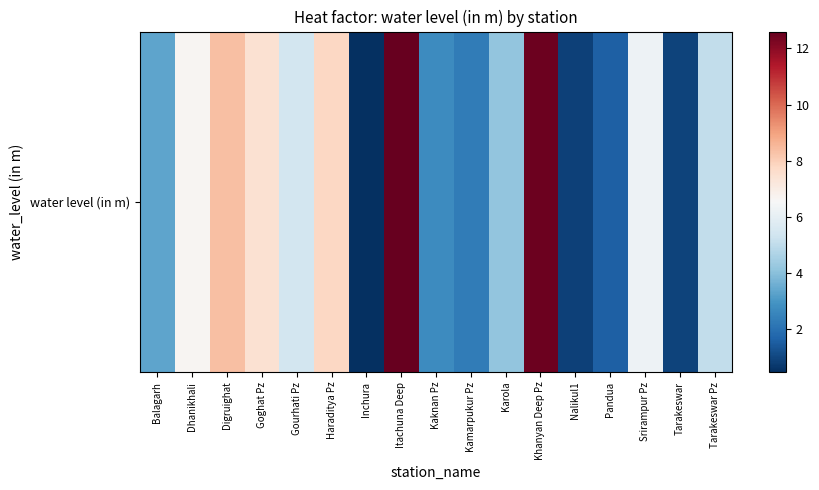

Which label corresponds to the largest value in the chart?

Itachuna Deep